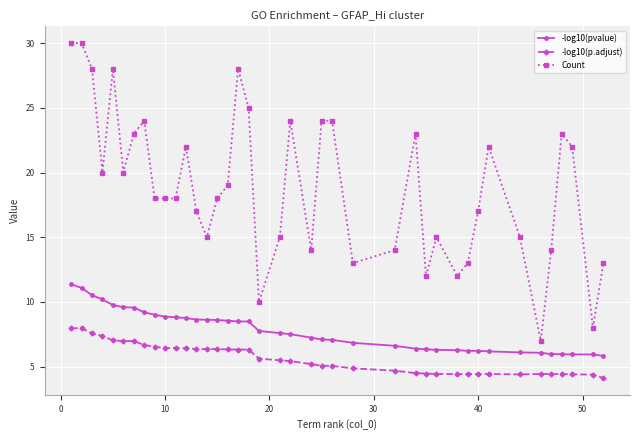

True or false: -log10(p.adjust) and Count intersect in this chart.

False